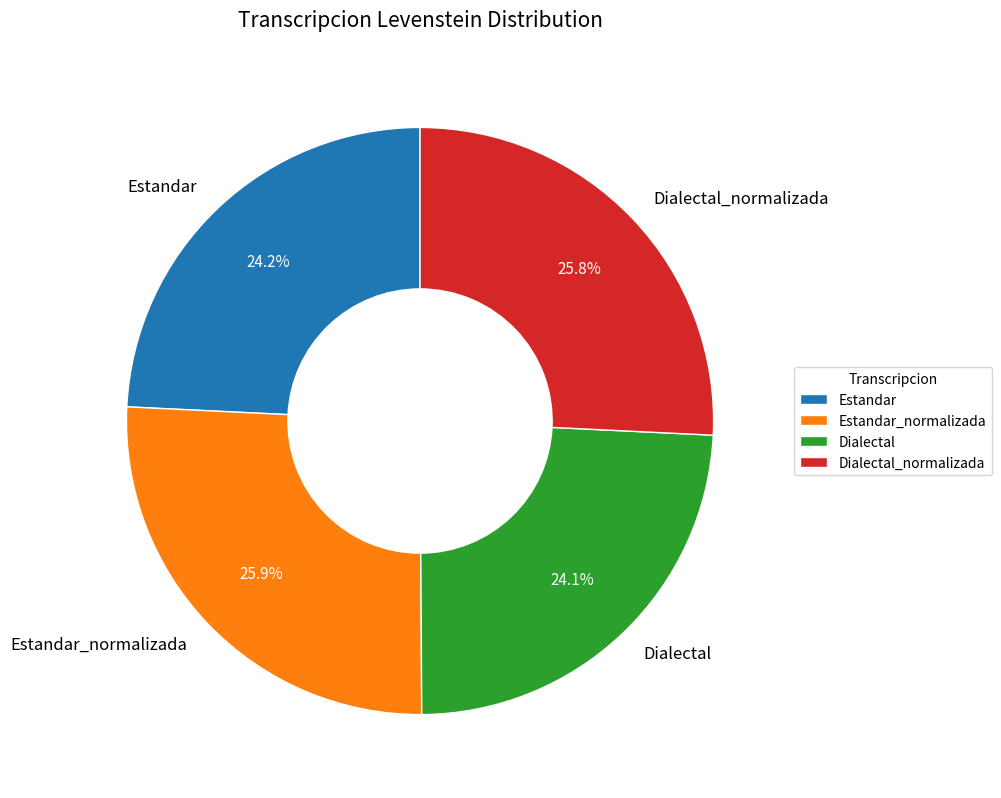

Which has a higher value, Dialectal_normalizada or Dialectal?

Dialectal_normalizada